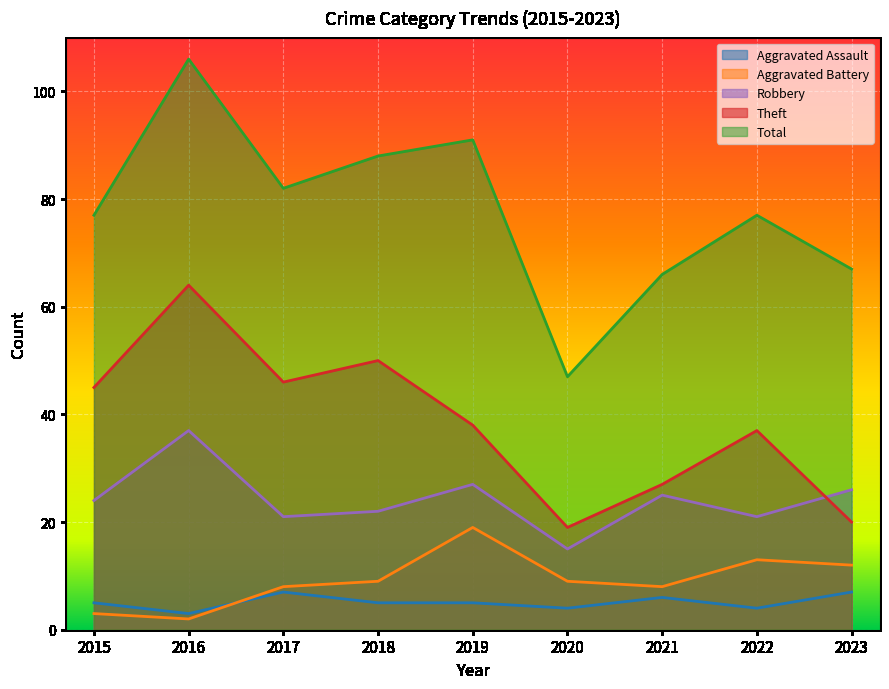

The value of Aggravated Assault at 2021 is 3. True or false?

False